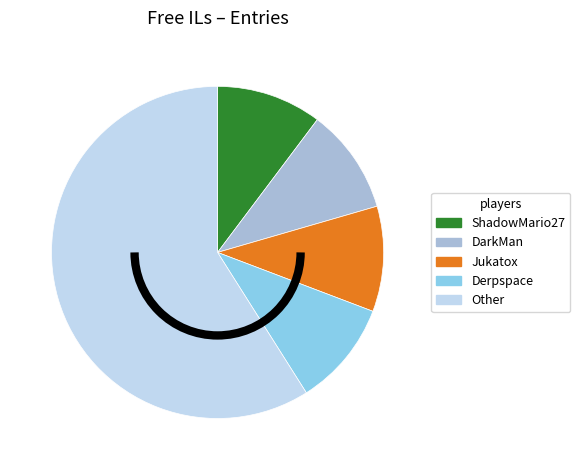

Is there any slice that represents more than half of the pie?

Yes